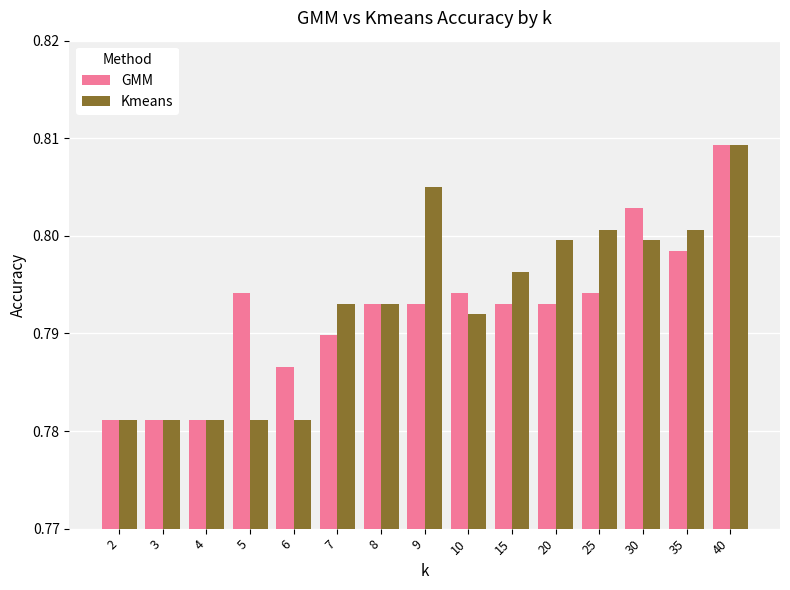

How many bars are there in each group?

2